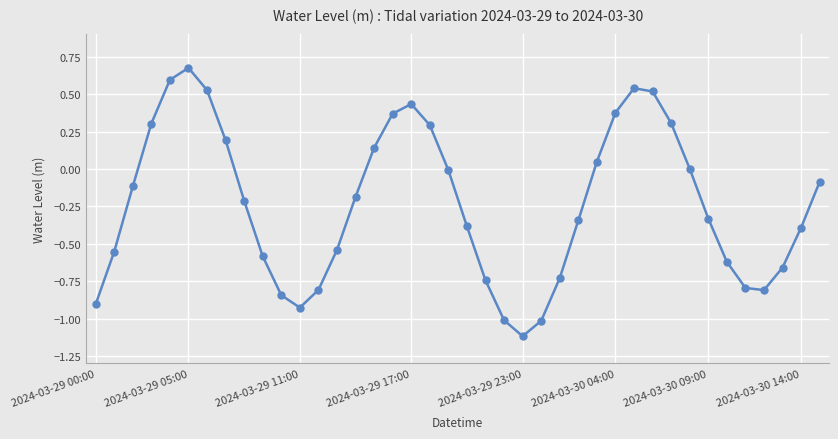

What is the value of the 39th point from the left?

-0.4